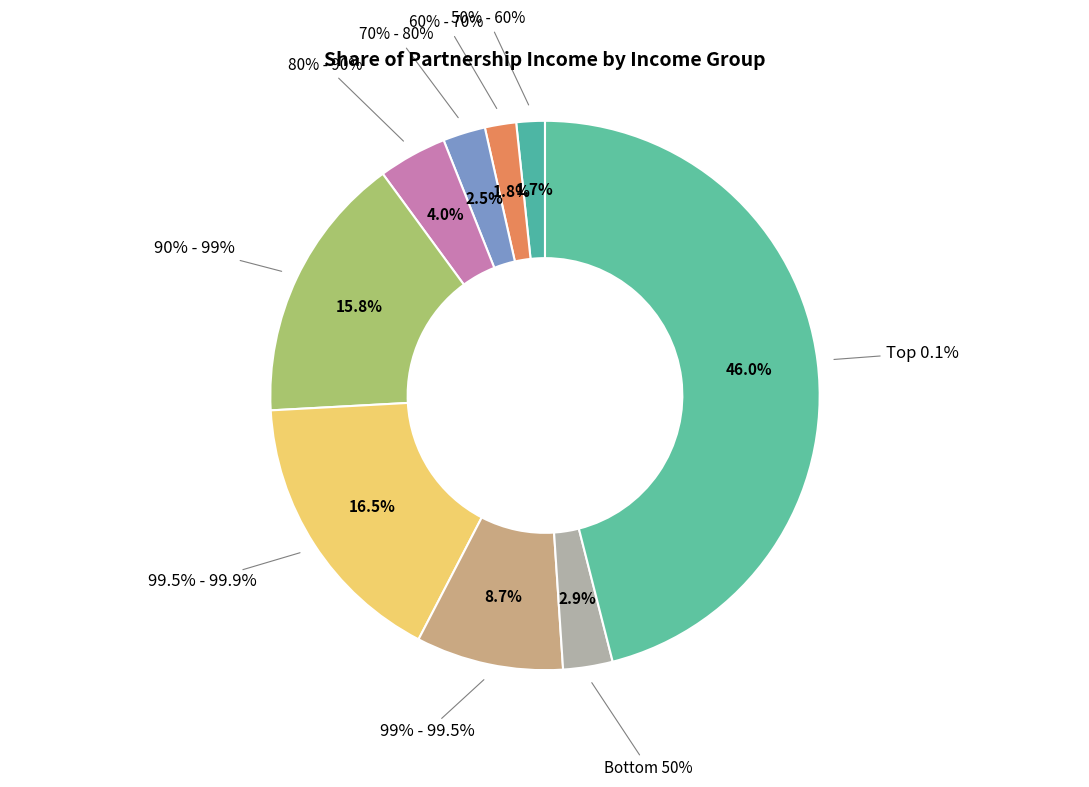

Count the number of slices in the pie.

9